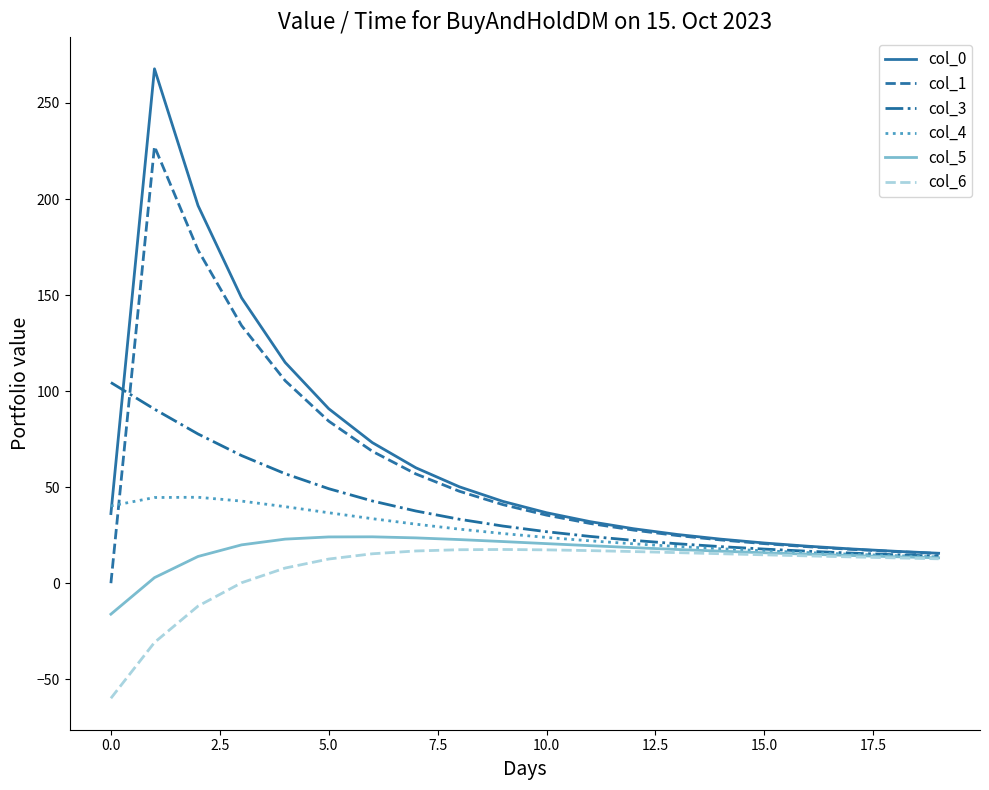

What is the highest value of the col_1 series?

227.4